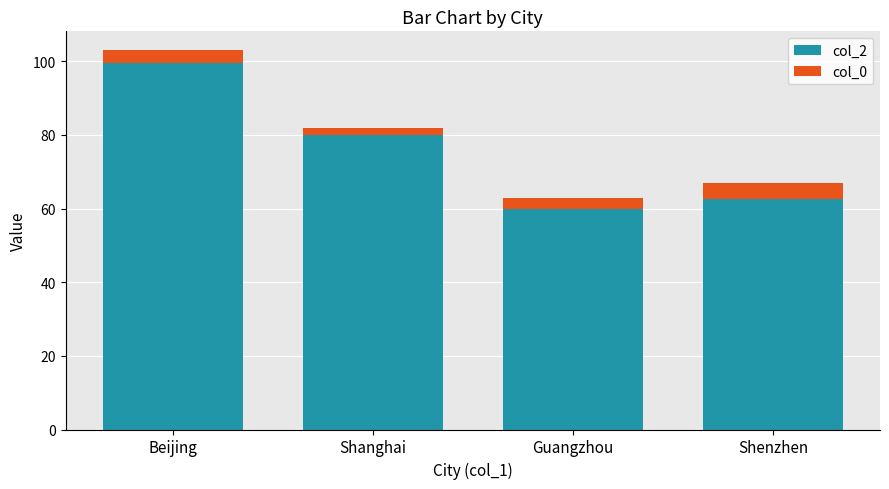

True or false: col_2 has a value of 60.0 at Guangzhou.

True